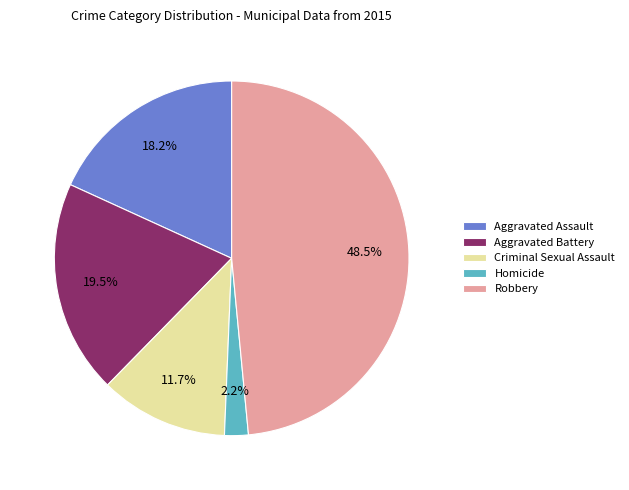

Is the sum of Homicide and Criminal Sexual Assault greater than half?

No